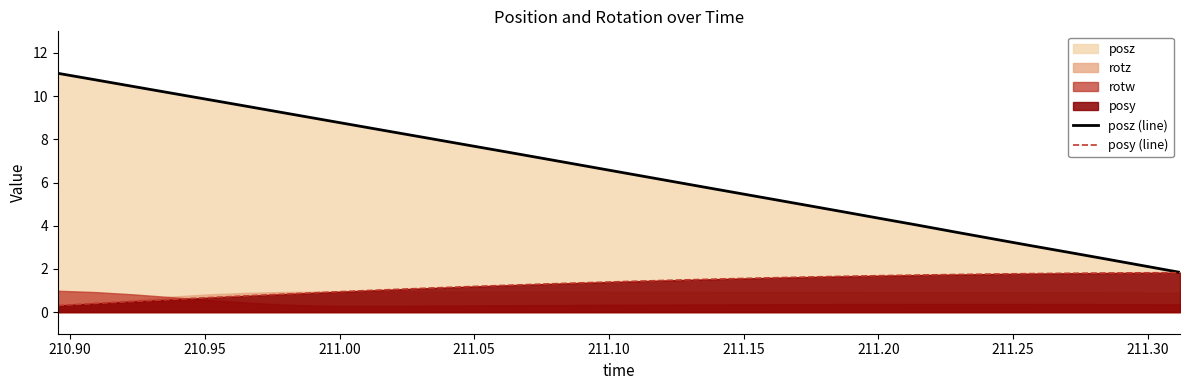

What is the maximum value for posz (line)?

11.1